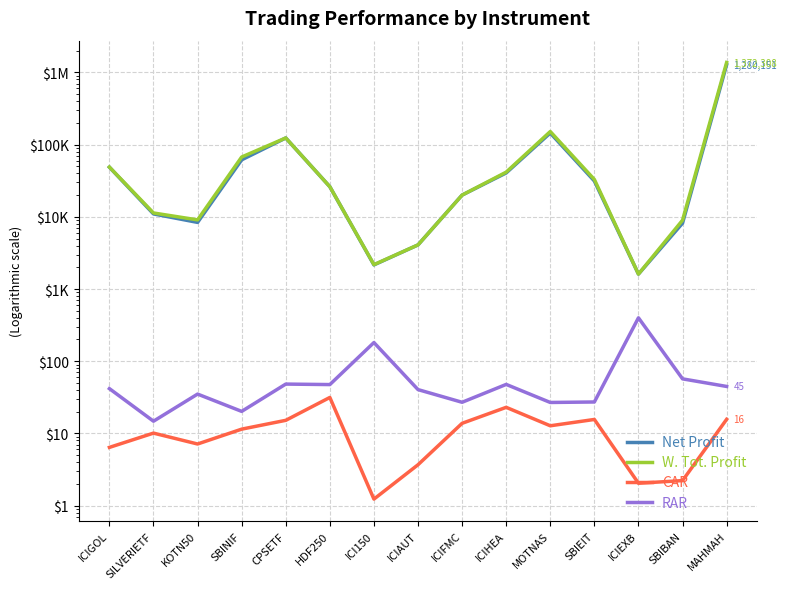

Rank the series by their maximum value, from highest to lowest.

W. Tot. Profit, Net Profit, RAR, CAR